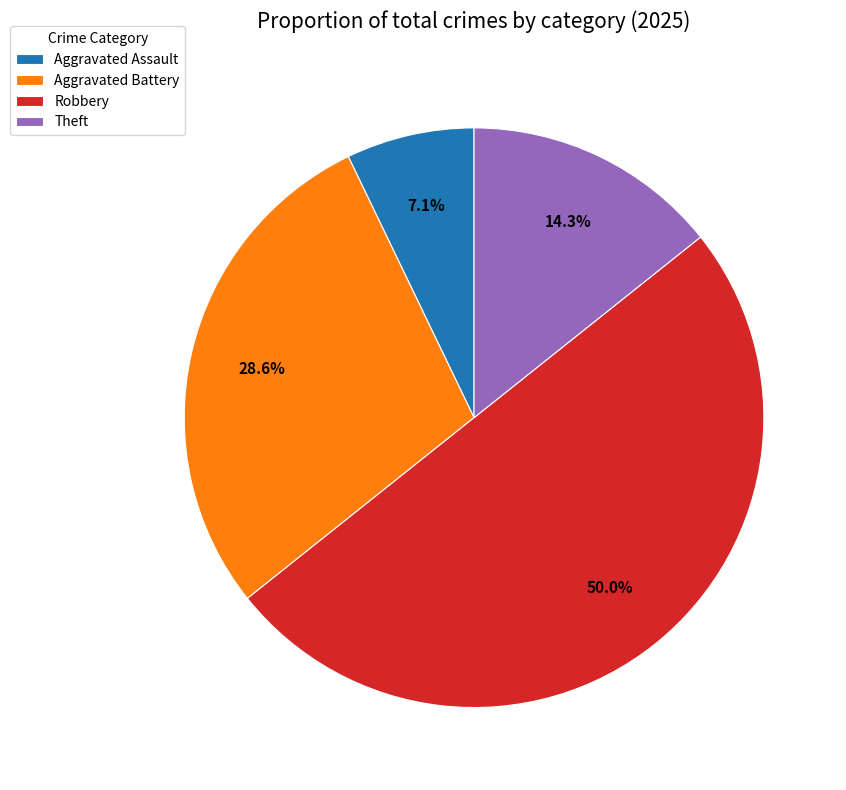

Count the number of slices in the pie.

4